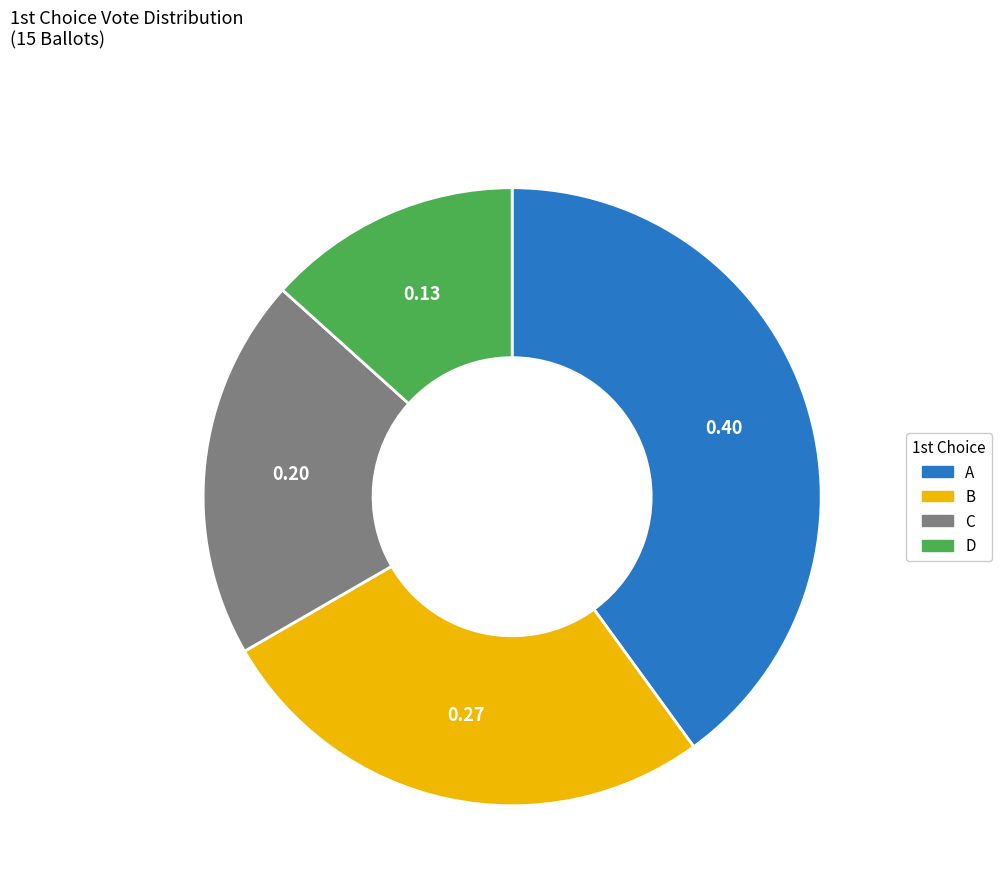

Count the number of slices in the pie.

4